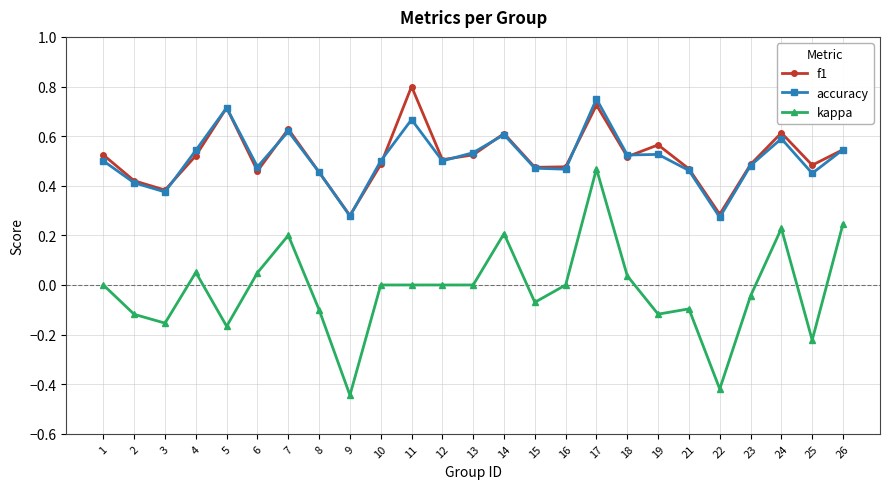

Which series has the widest spread of values?

kappa